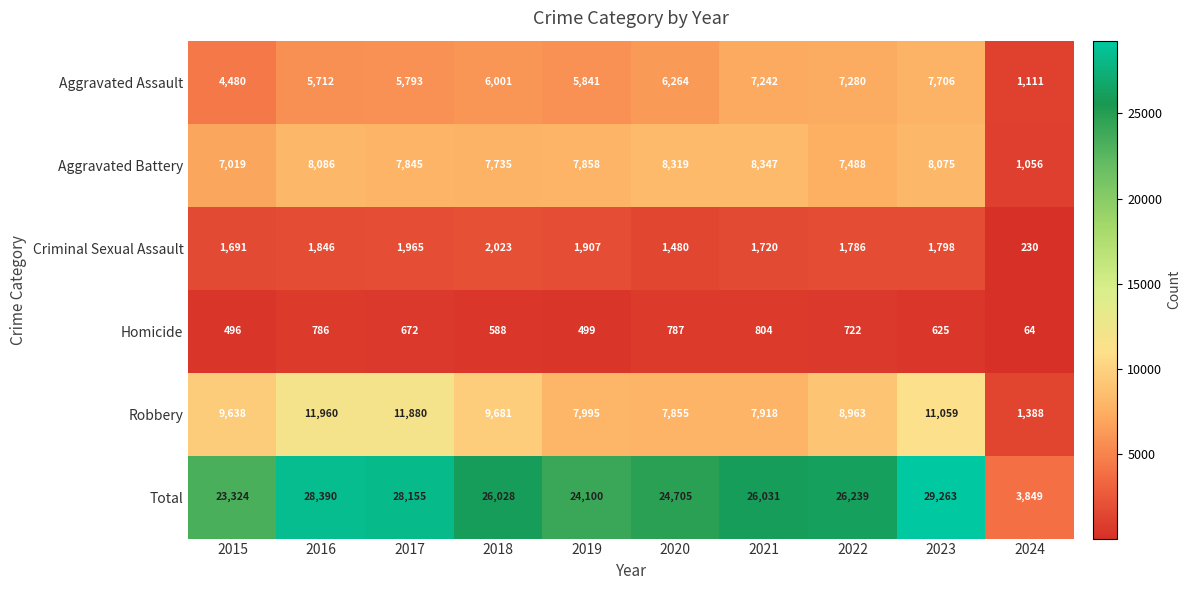

At how many categories does at least one series exceed 7265?

9